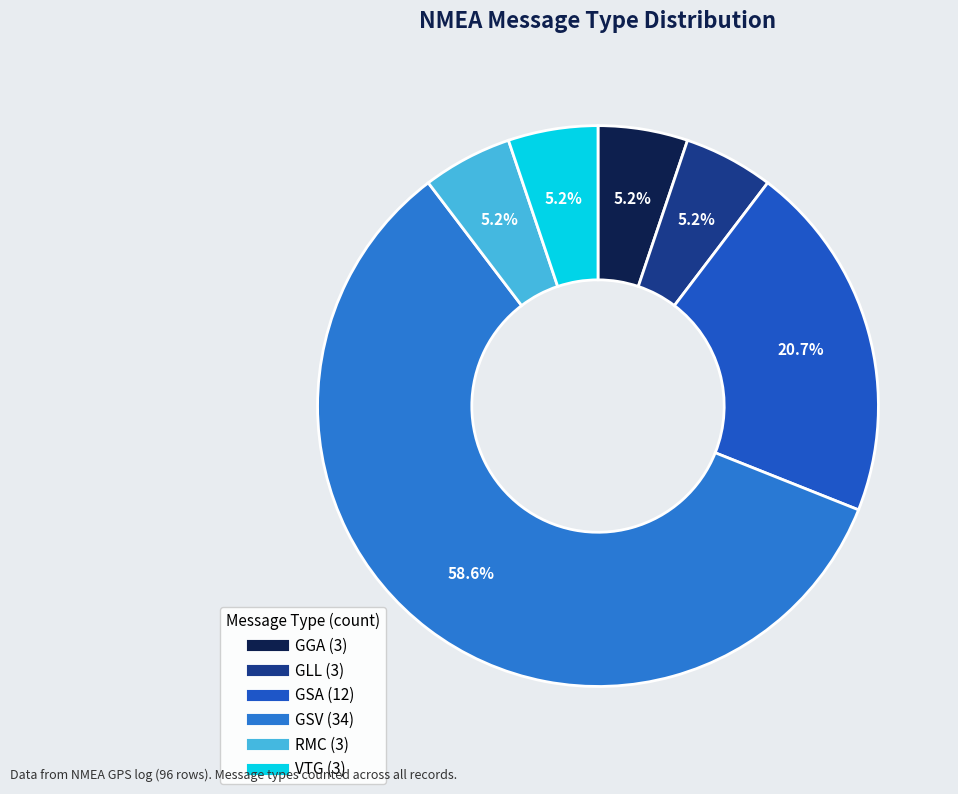

Rank the categories by value from lowest to highest.

GGA, GLL, RMC, VTG, GSA, GSV